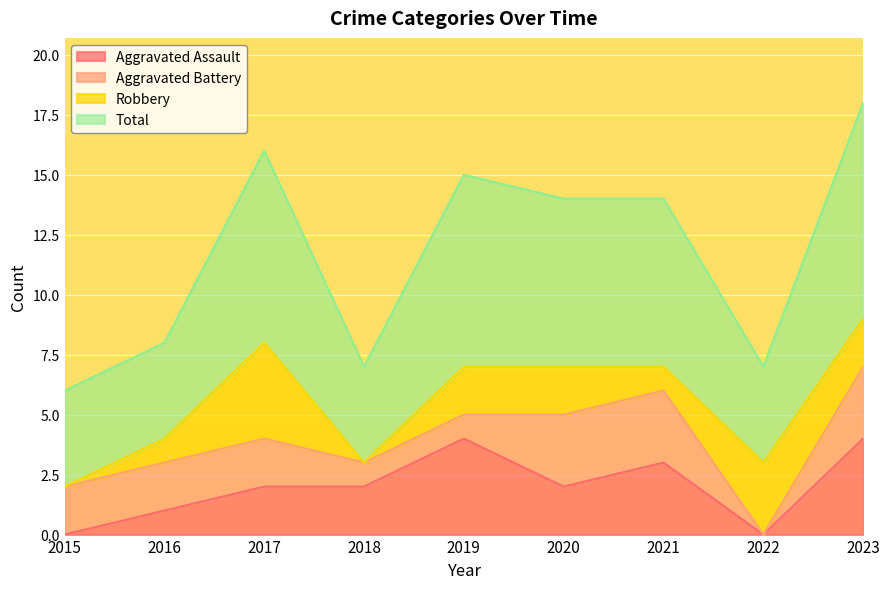

Which has a higher value, 2022 or 2016?

2016